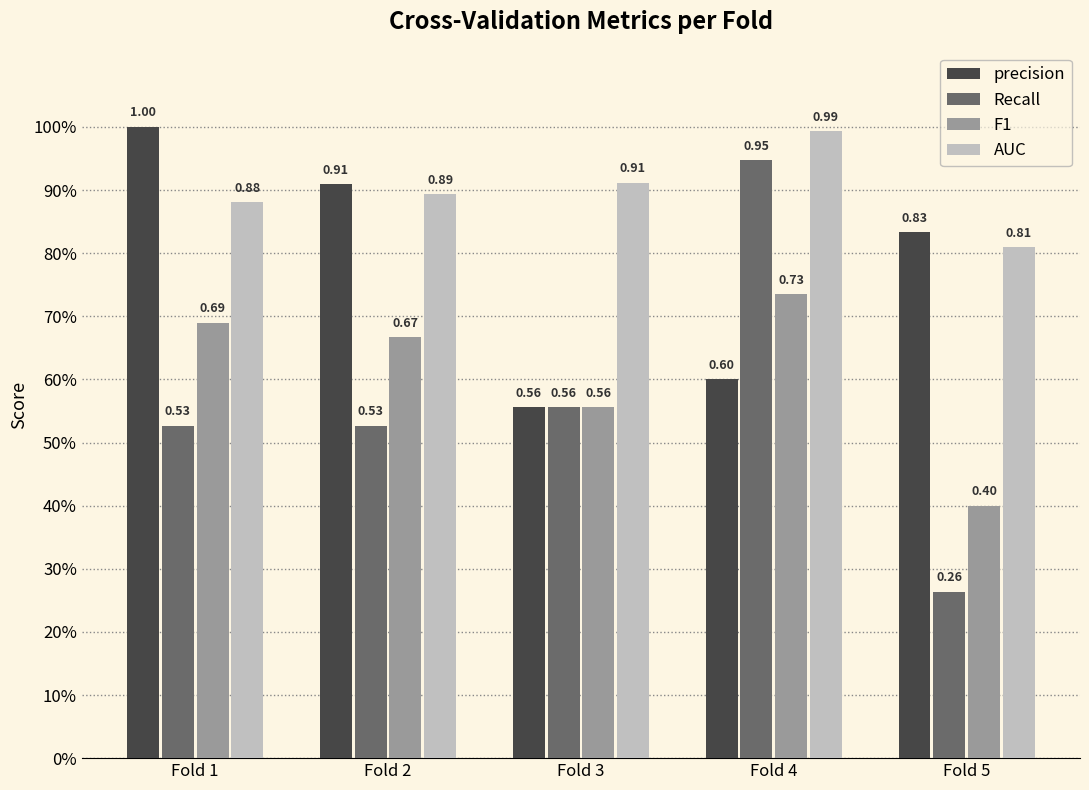

What are all the series names shown in the legend?

precision, Recall, F1, AUC